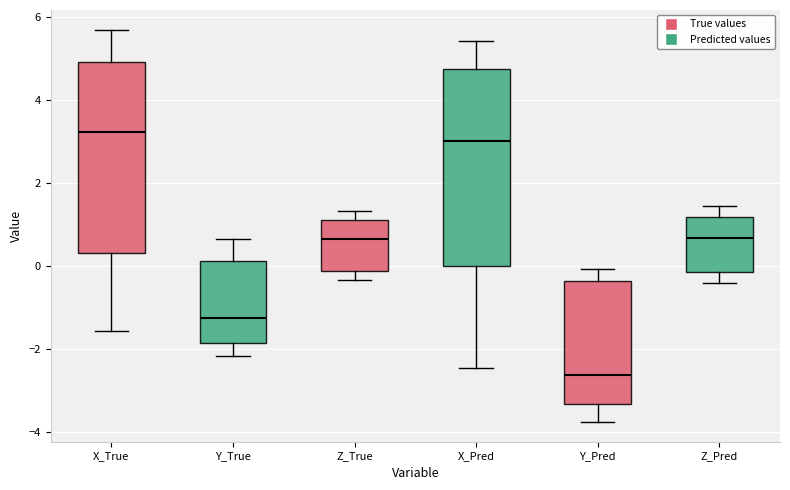

Where does the upper whisker of the box for Z_Pred end on the y-axis? The values are not printed on the chart, so give them approximately, as read against the axis.

1.4